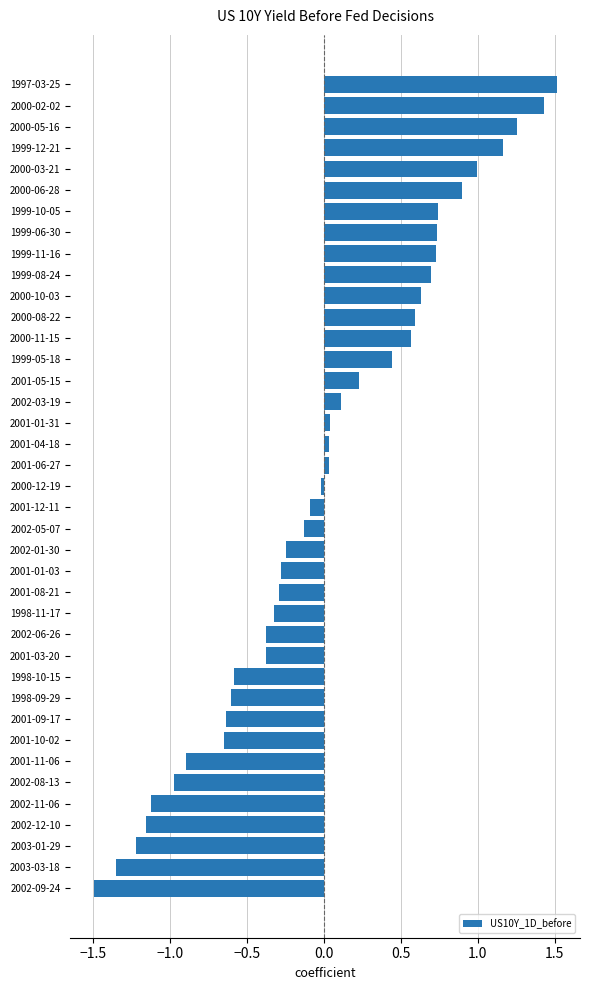

How many data points are less than 0?

20